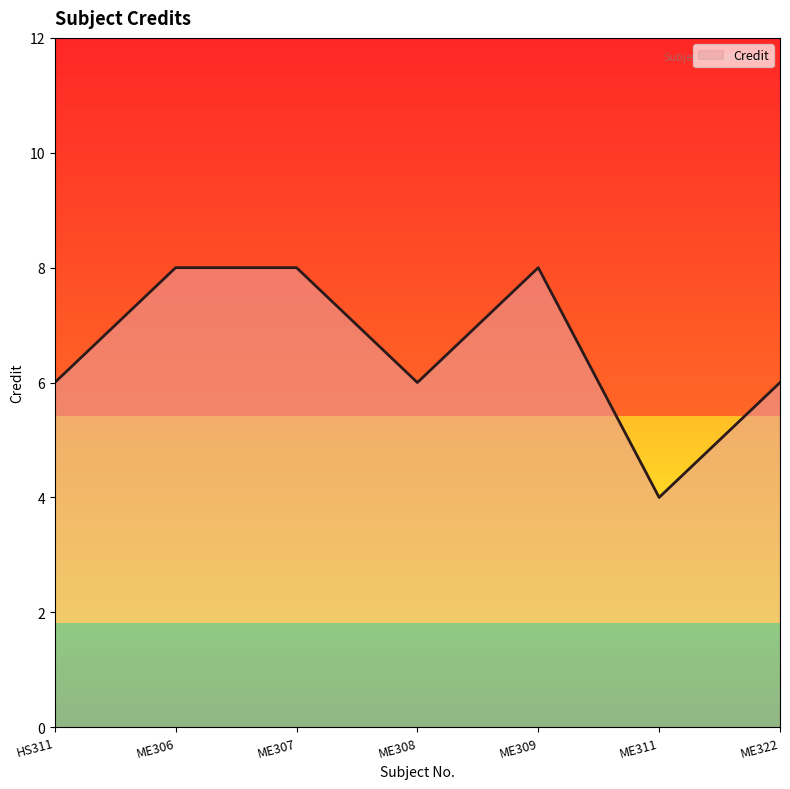

Count the number of data series in this chart.

1